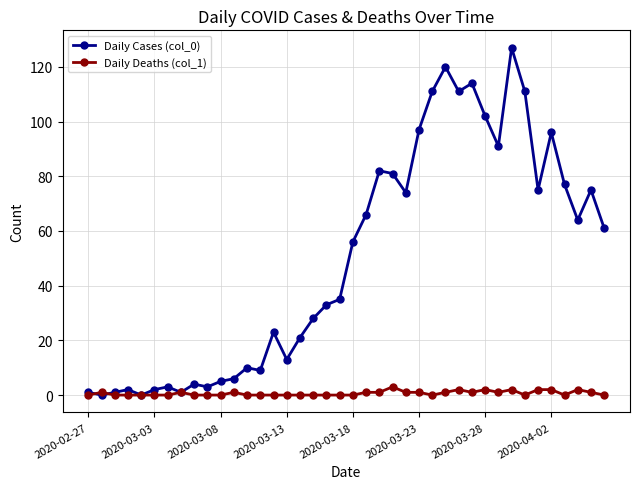

Which series has the widest spread of values?

Daily Cases (col_0)